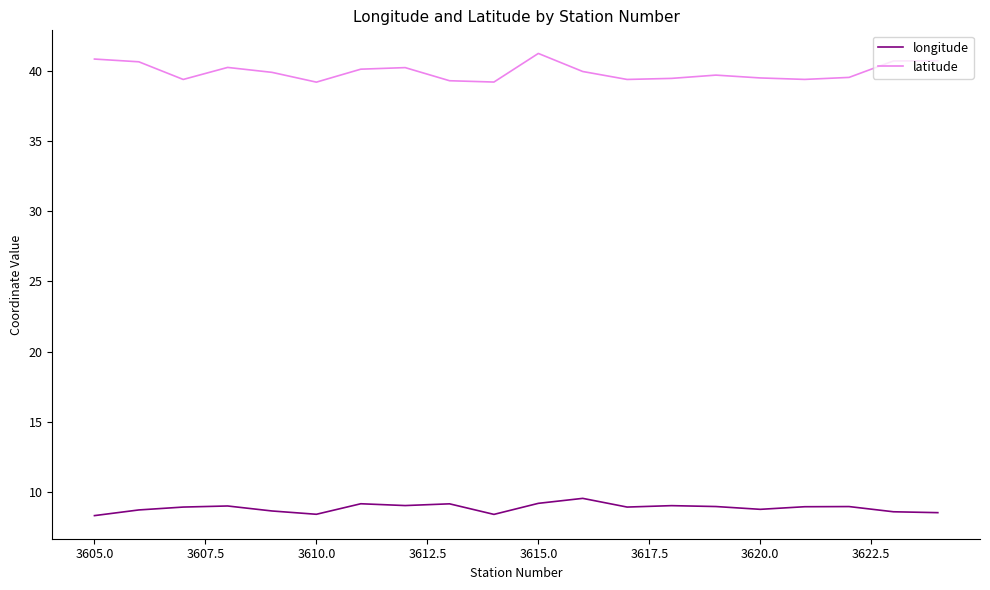

Which series has the largest total across all categories?

latitude